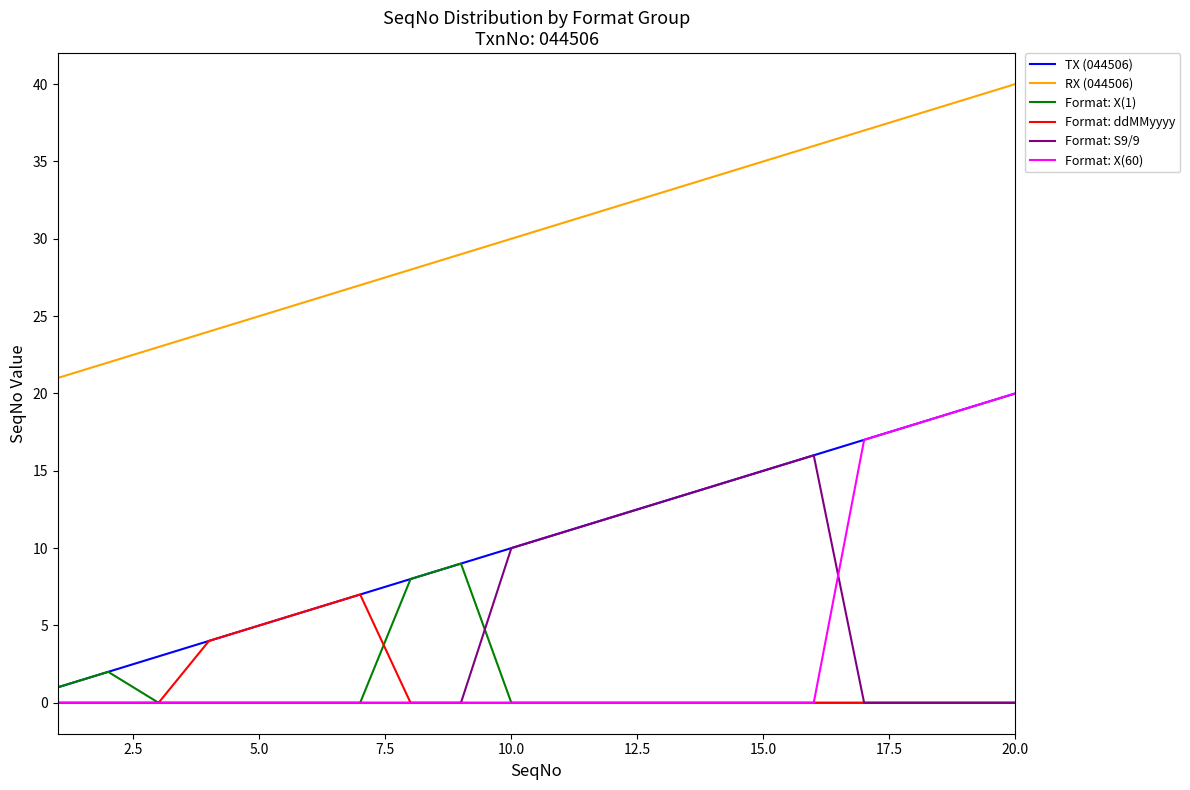

True or false: Format: ddMMyyyy and RX (044506) intersect in this chart.

False